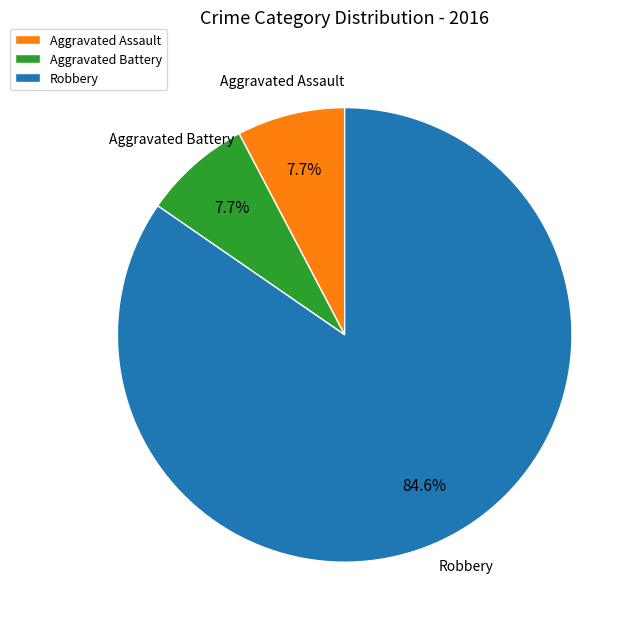

Combined, what portion of the pie is Aggravated Battery and Aggravated Assault?

15.4%